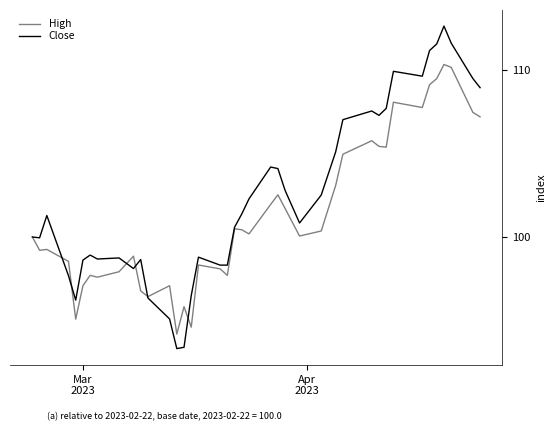

Rank the series by their average value, from lowest to highest.

High, Close